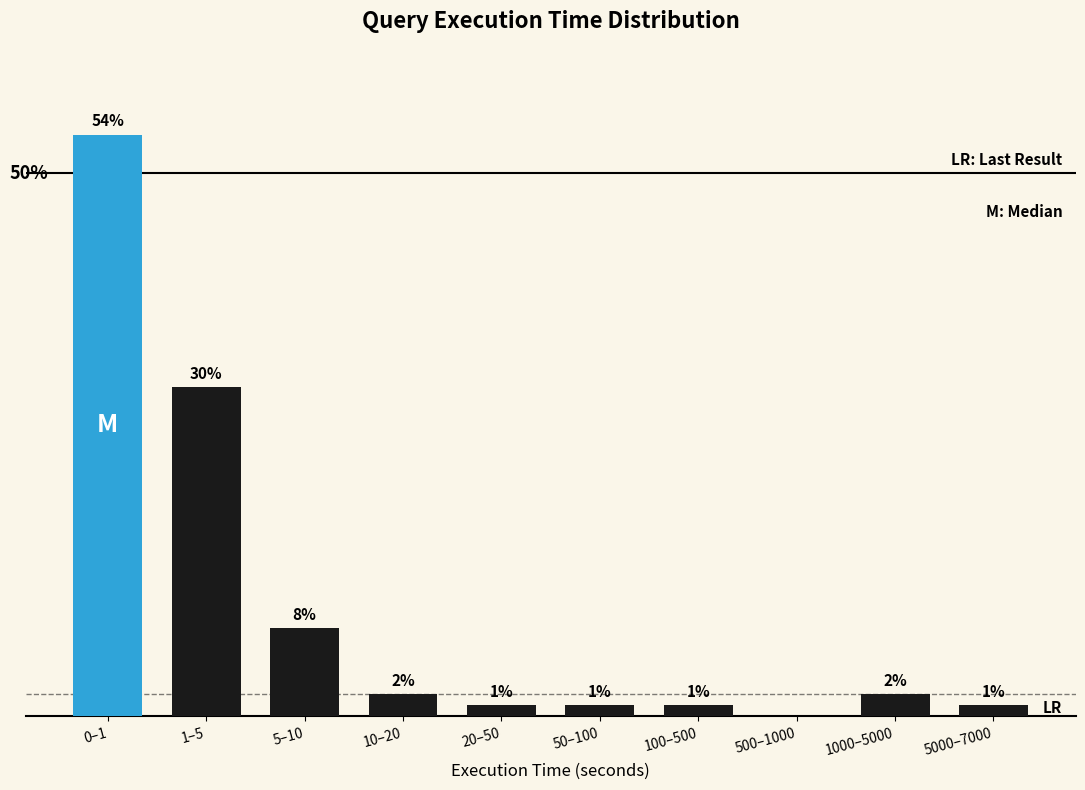

Which has a higher value, 20–50 or 0–1?

0–1